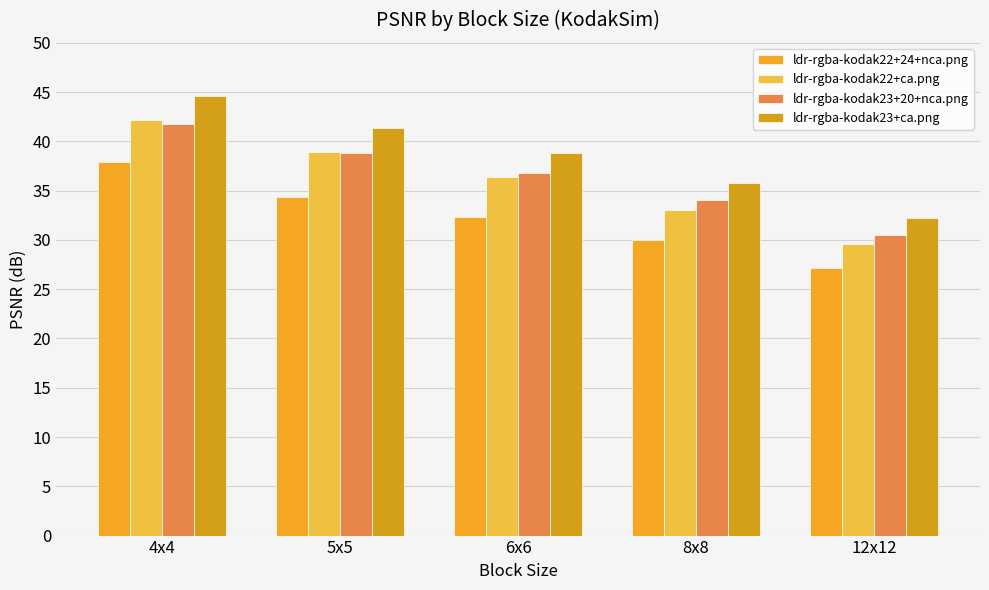

At which label does ldr-rgba-kodak23+20+nca.png reach its minimum?

12x12